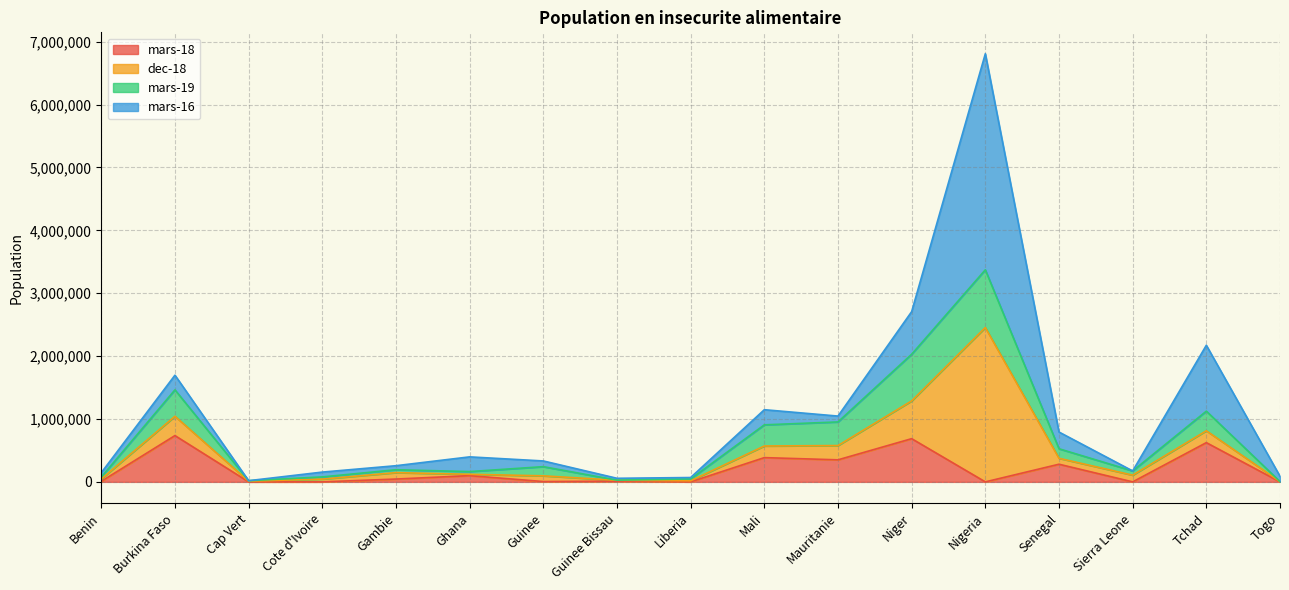

At which category is the sum across all series the highest?

Nigeria